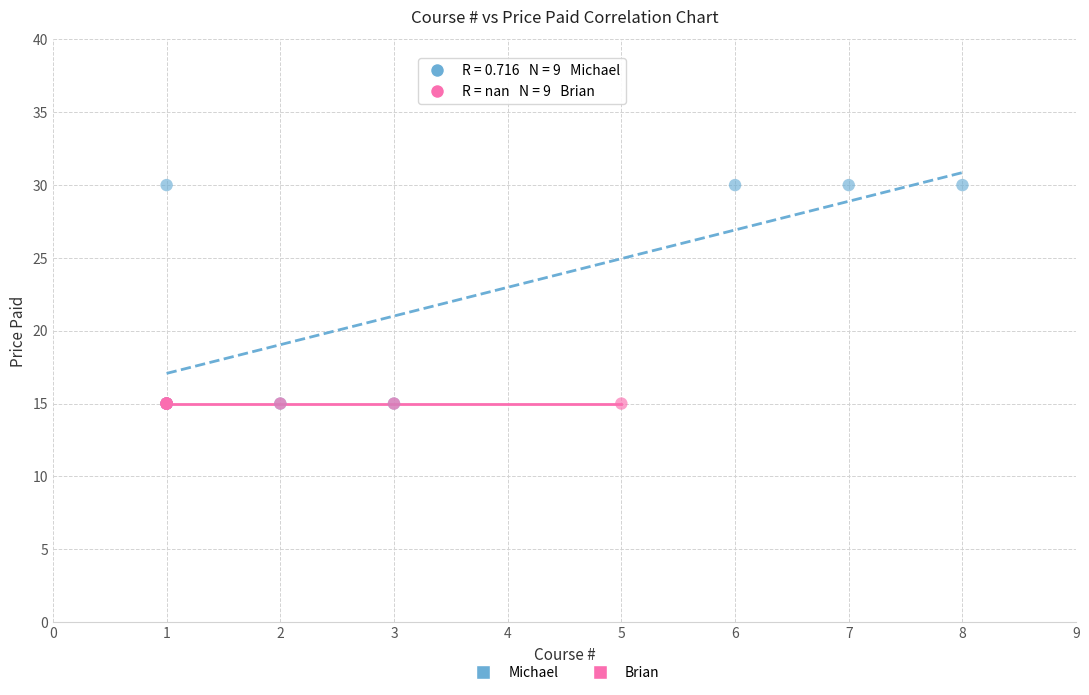

Which series reaches the maximum Y coordinate?

Michael